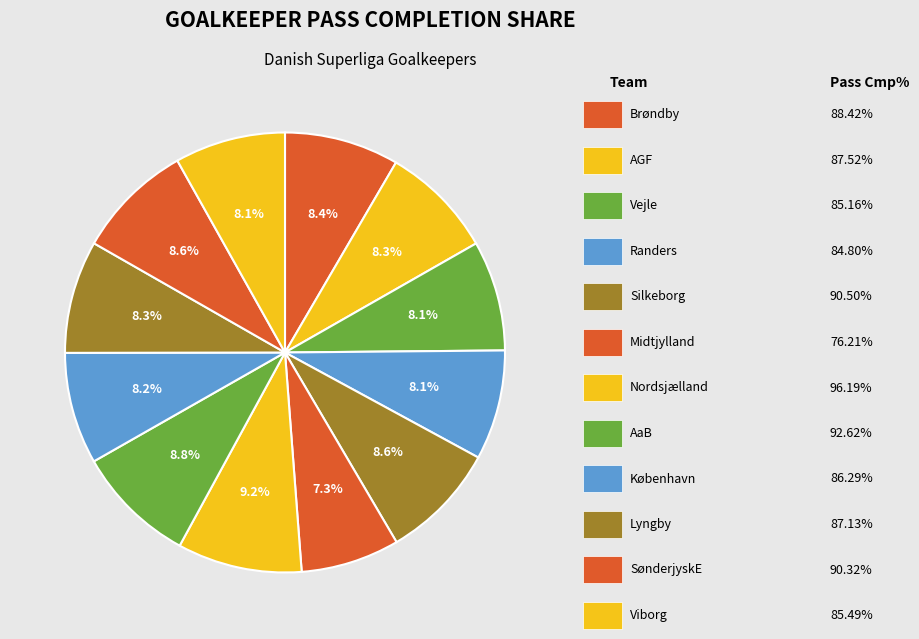

Count the number of slices in the pie.

12